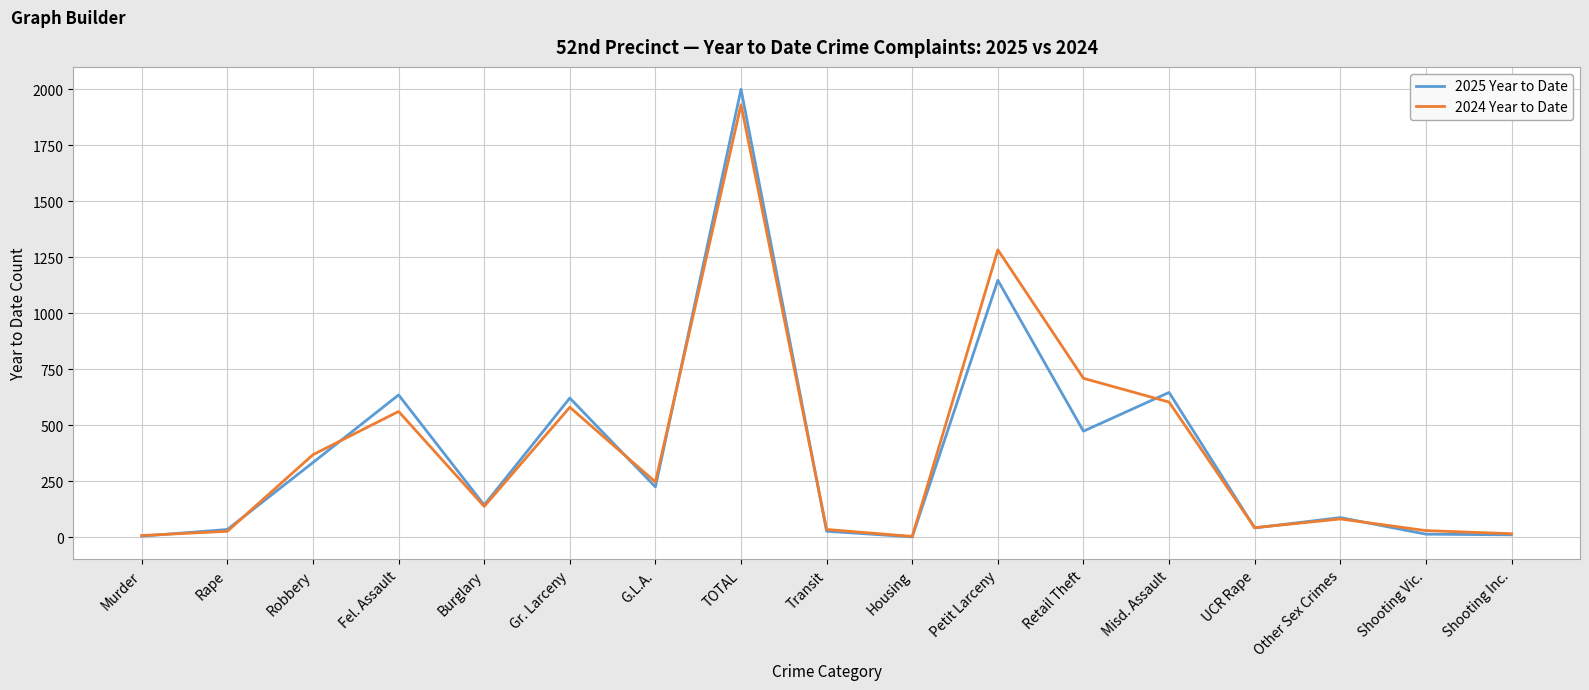

The 2025 Year to Date series shows 70 at Burglary. True or false?

False